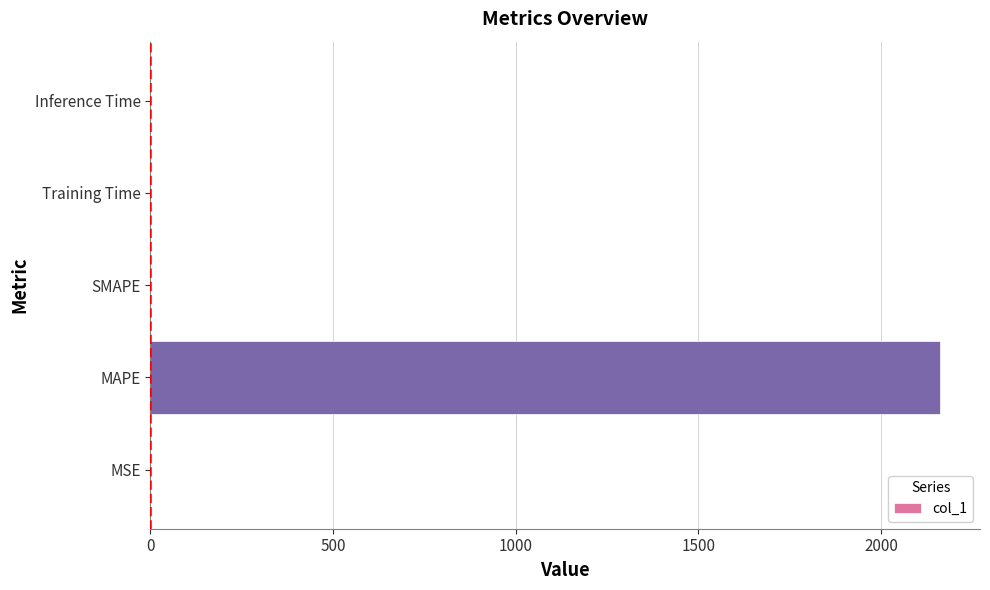

What is the sum of all values?

2162.7